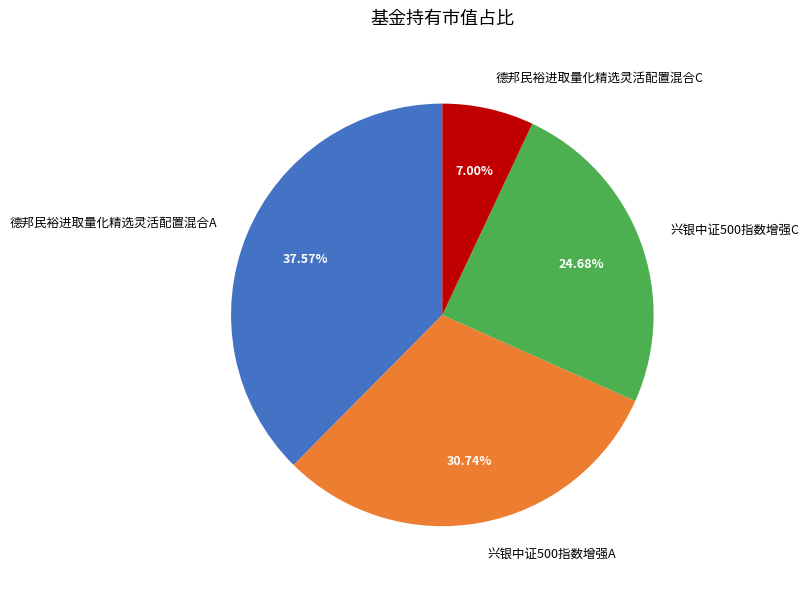

What percentage do 兴银中证500指数增强C and 德邦民裕进取量化精选灵活配置混合C together represent?

31.7%